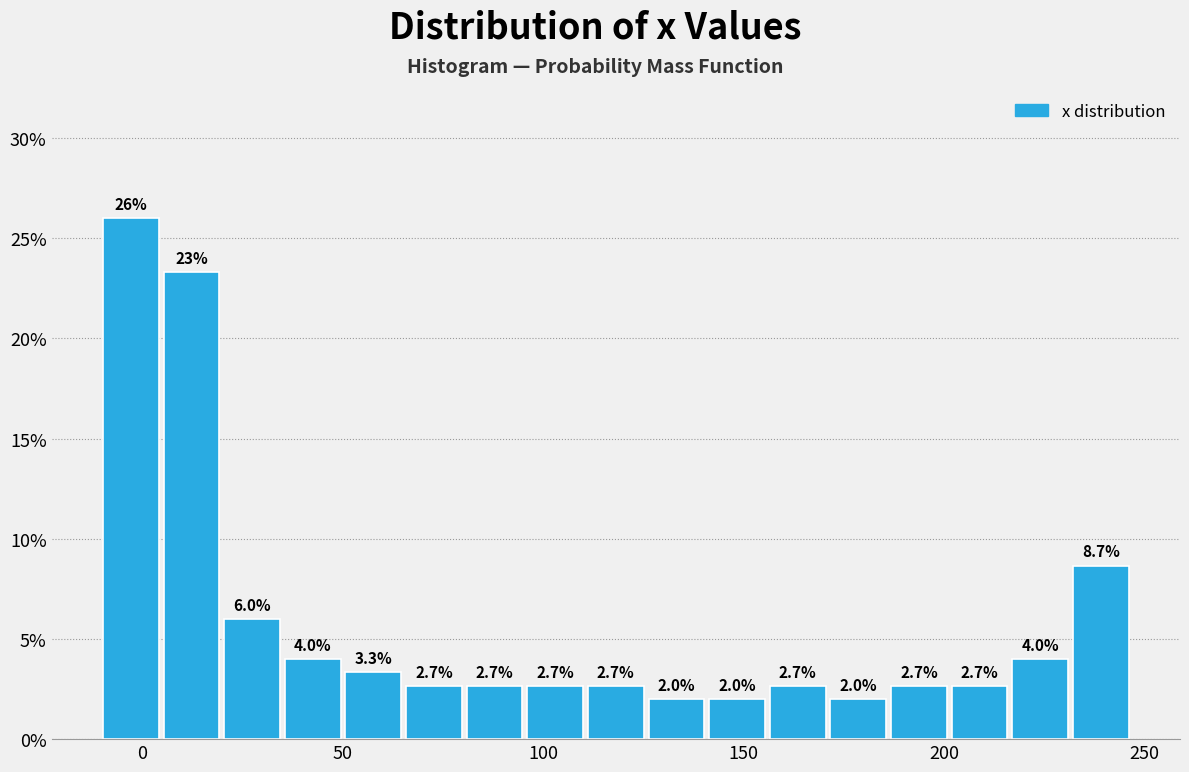

Read against the x-axis, roughly where is the centre of the tallest bar?

-5